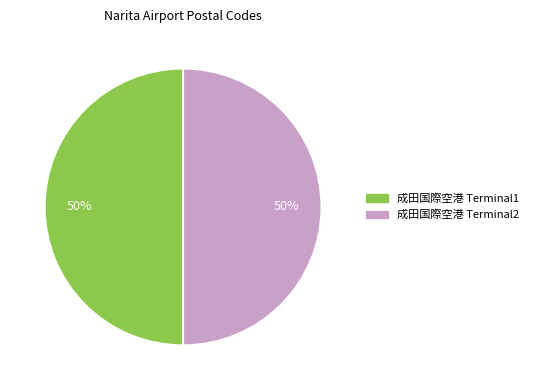

What is the ratio of the value at 成田国際空港 Terminal2 to the value at 成田国際空港 Terminal1?

1.0